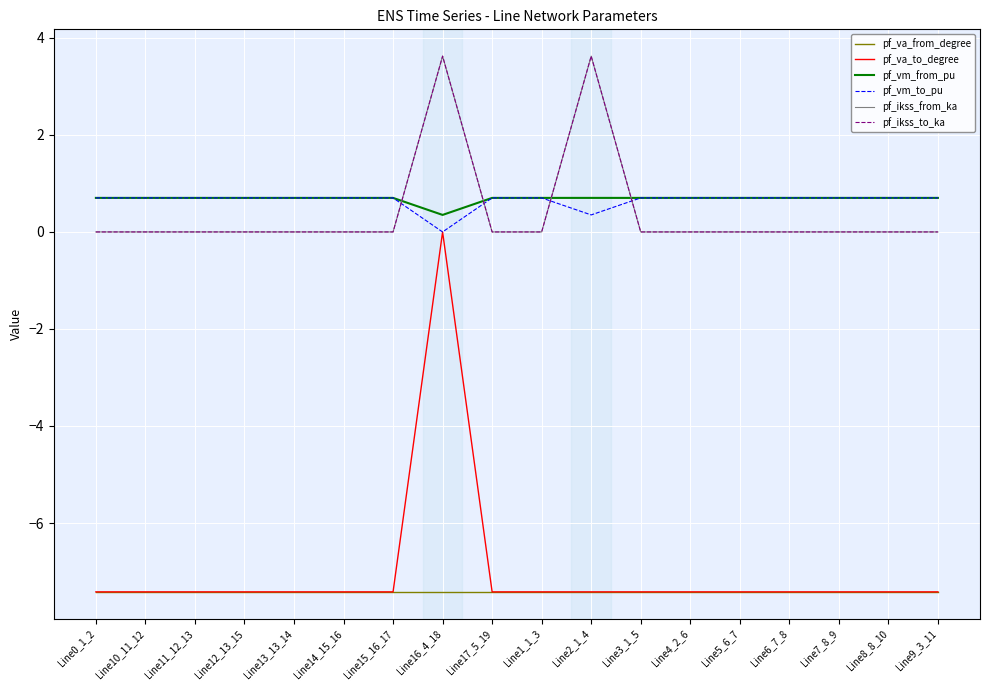

Does the chart display data point markers on the line(s)?

No